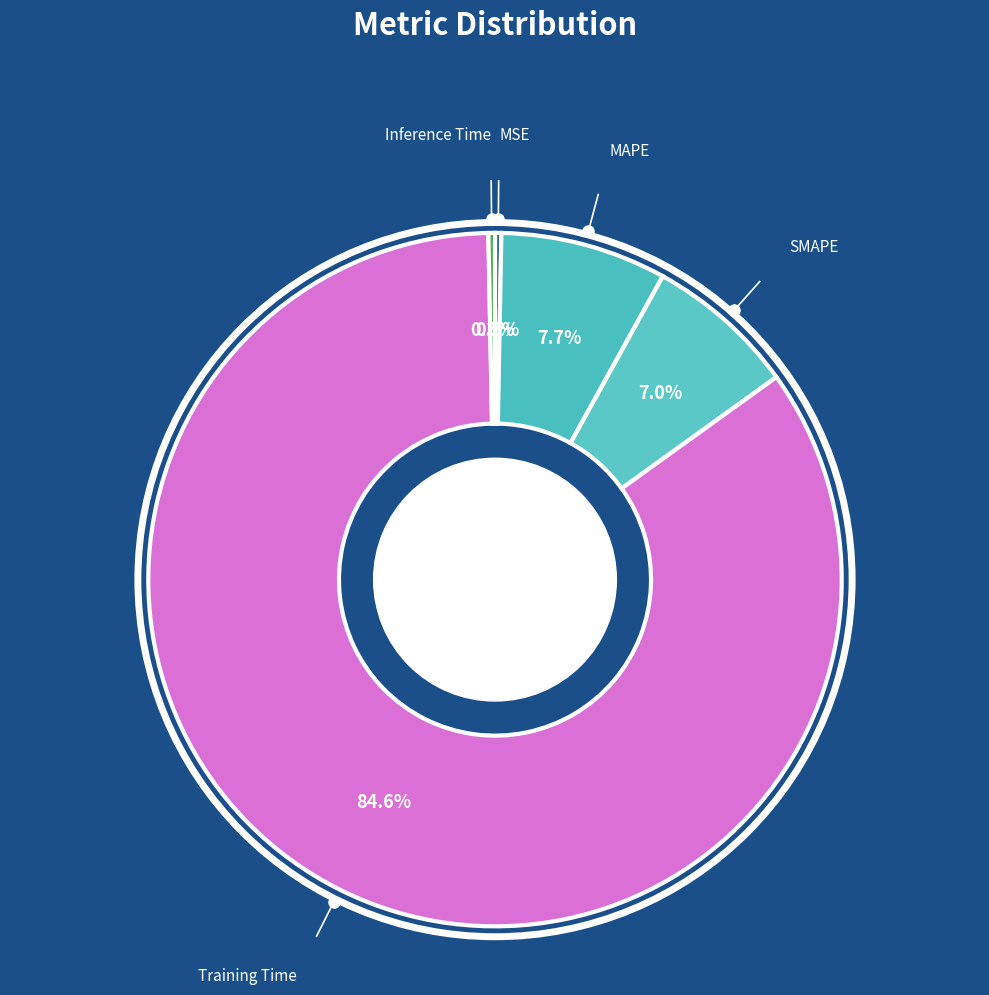

What percentage is the Training Time slice, to the nearest percent?

85%